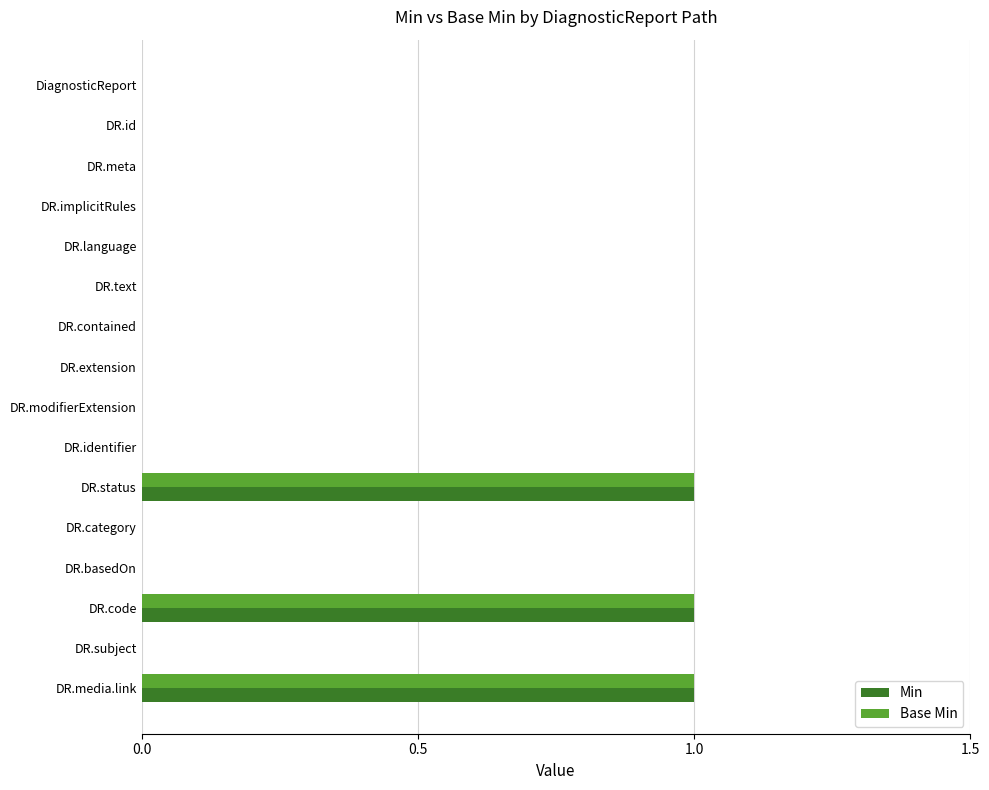

What are all the series names shown in the legend?

Min, Base Min